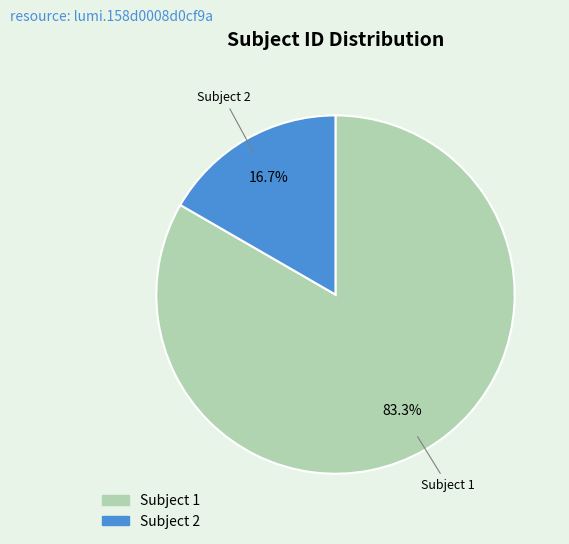

What portion of the pie excludes Subject 2?

83.3%